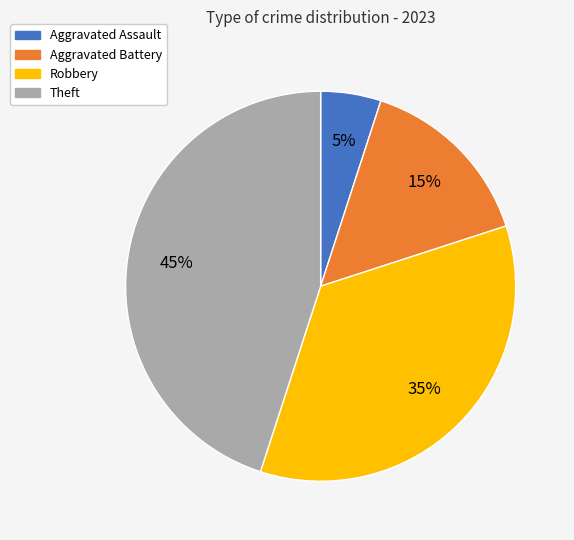

Is there a majority slice in this chart?

No